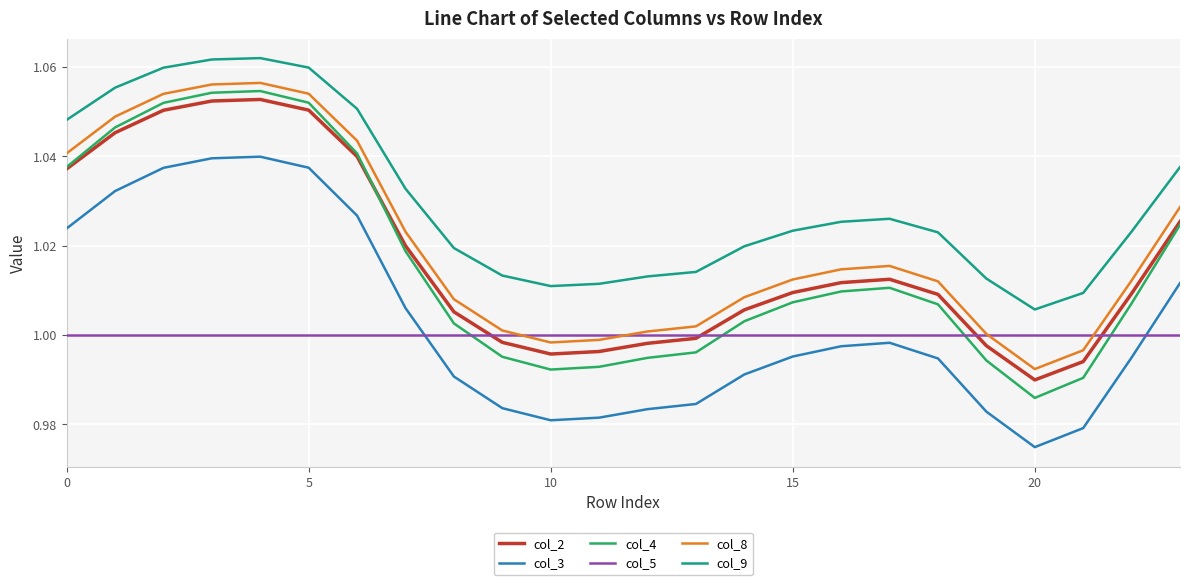

True or false: col_9 and col_3 cross at least once.

False